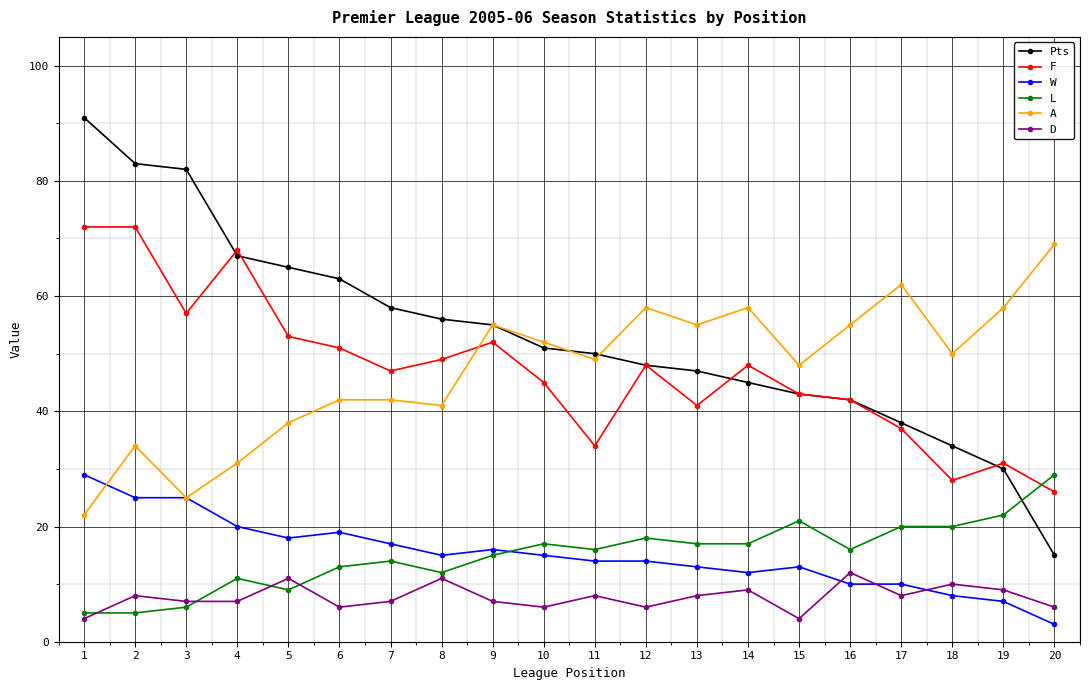

What are all the series names shown in the legend?

Pts, F, W, L, A, D